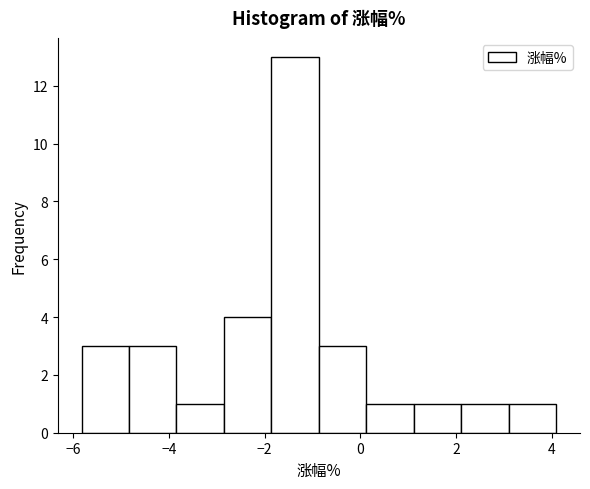

Reading left to right, list every bar in this chart as the range it spans on the x-axis followed by its height. Neither the bar edges nor the heights are printed on the chart, so give them approximately, as read against the axes.

-5.8 to -4.8: 3
-4.8 to -3.8: 3
-3.8 to -2.8: 1
-2.8 to -1.8: 4
-1.8 to -0.8: 13
-0.8 to 0.2: 3
0.2 to 1.2: 1
1.2 to 2.2: 1
2.2 to 3.0: 1
3.0 to 4.0: 1